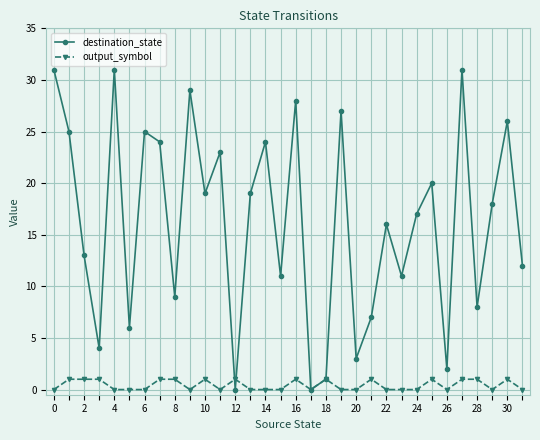

Reading left to right, transcribe all the data shown in this chart.

destination_state: 31	25	13	4	31	6	25	24	9	29	19	23	0	19	24	11	28	0	1	27	3	7	16	11	17	20	2	31	8	18	26	12
output_symbol: 0	1	1	1	0	0	0	1	1	0	1	0	1	0	0	0	1	0	1	0	0	1	0	0	0	1	0	1	1	0	1	0